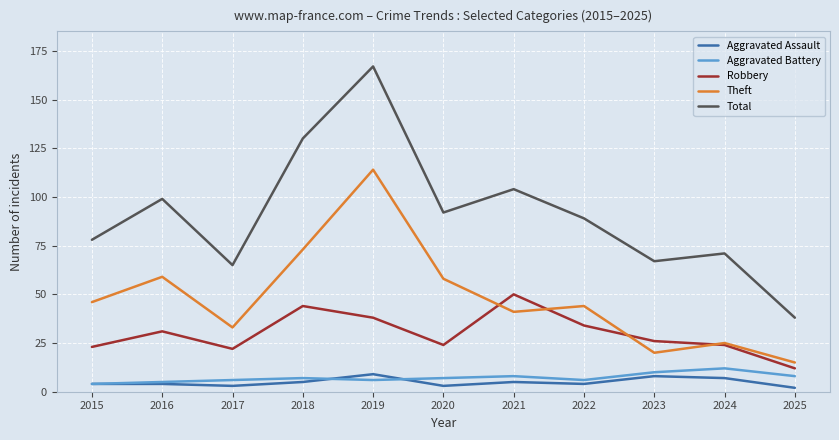

At which category is the sum across all series the highest?

2019